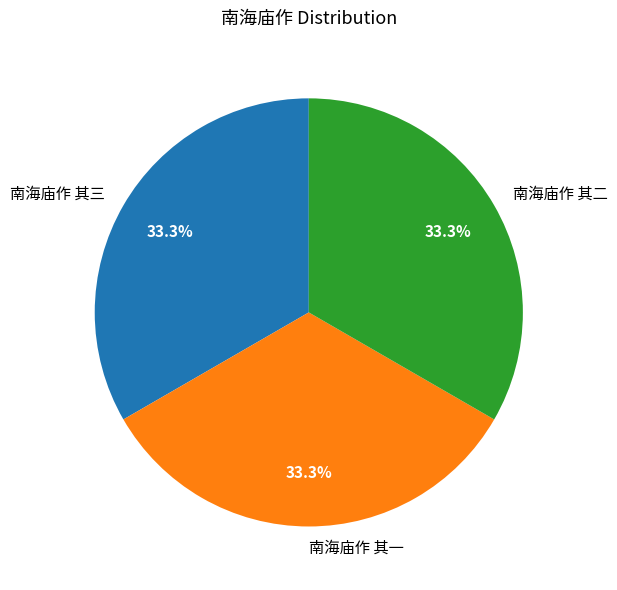

What portion of the pie excludes 南海庙作 其二?

66.7%